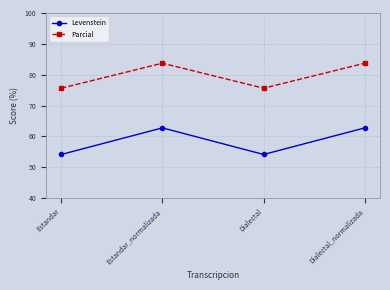

At which label does Levenstein first exceed 62?

Estandar_normalizada